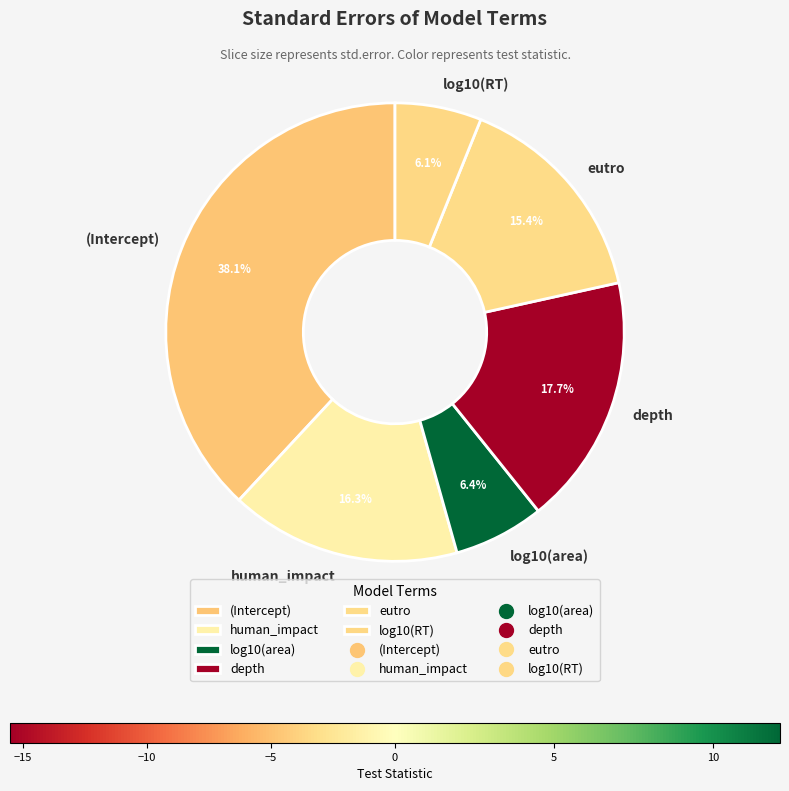

Is it true that eutro is 15% of the pie?

True